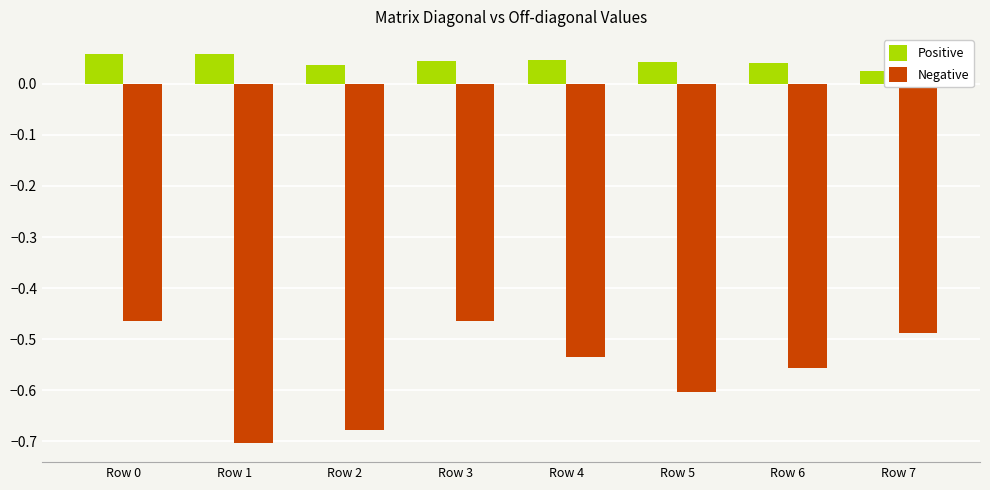

Which label corresponds to the smallest value in the chart?

Row 1